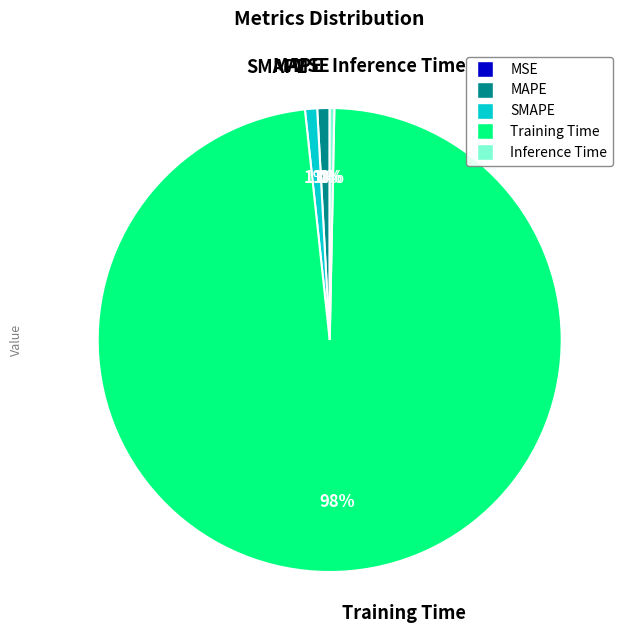

Is the sum of SMAPE and Inference Time greater than half?

No